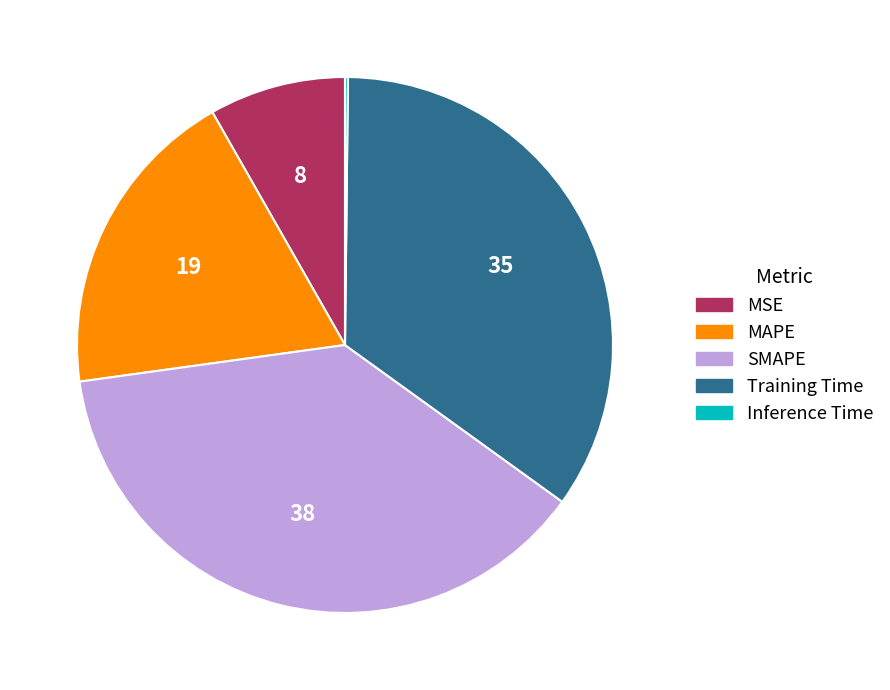

Does any single category account for the majority?

No